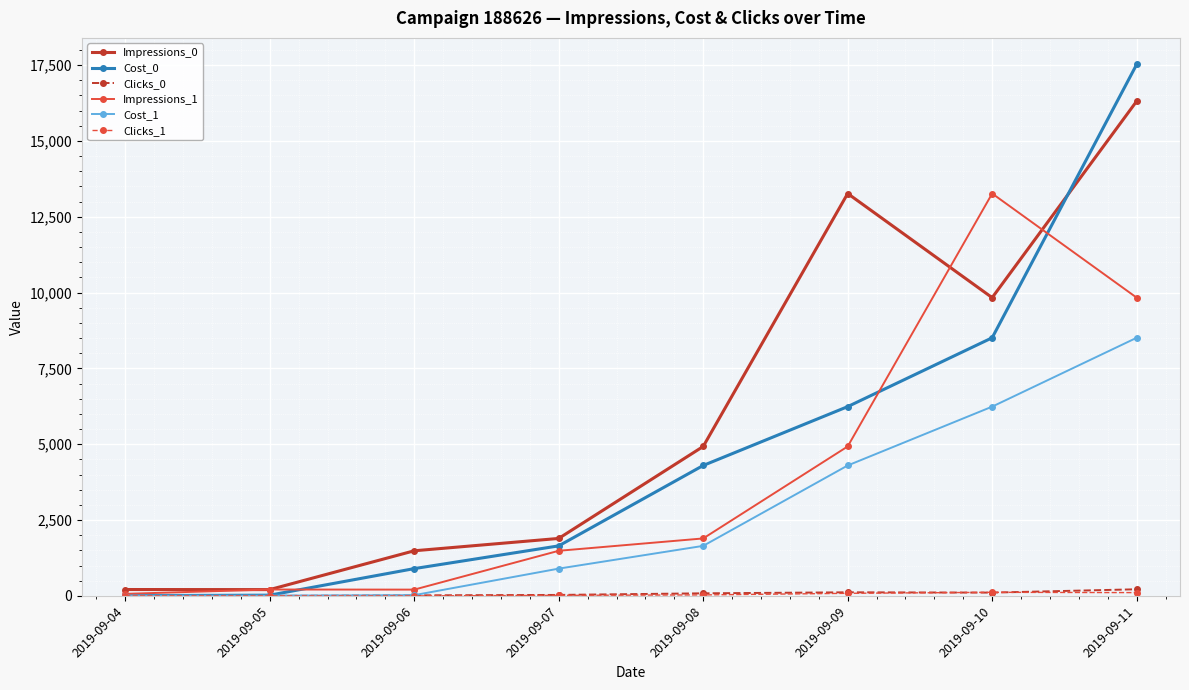

What is the sum of the Impressions_1 values at 2019-09-06 and 2019-09-09?

5135